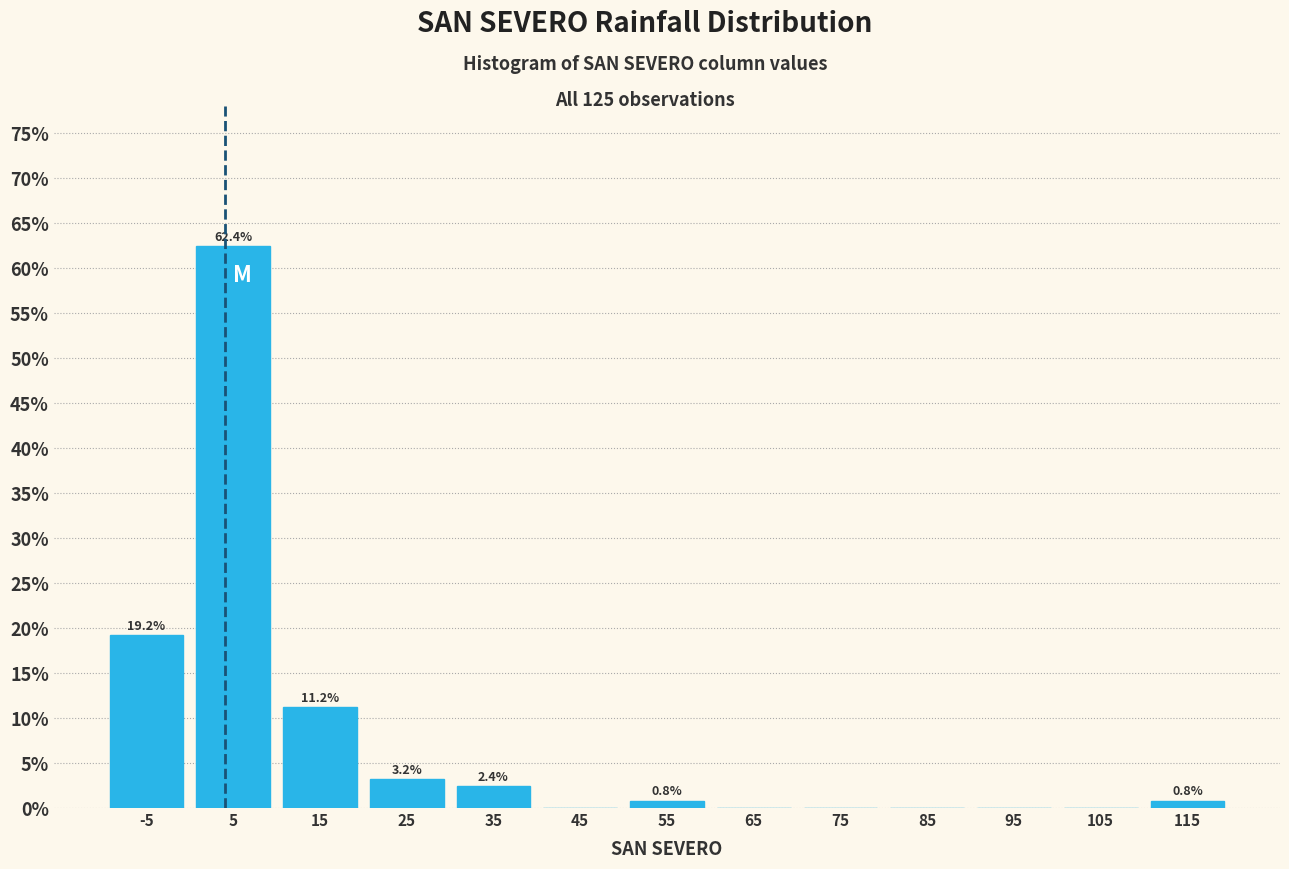

Reading left to right, list all the values displayed in this chart.

-5=19.2	5=62.4	15=11.2	25=3.2	35=2.4	45=0.0	55=0.8	65=0.0	75=0.0	85=0.0	95=0.0	105=0.0	115=0.8